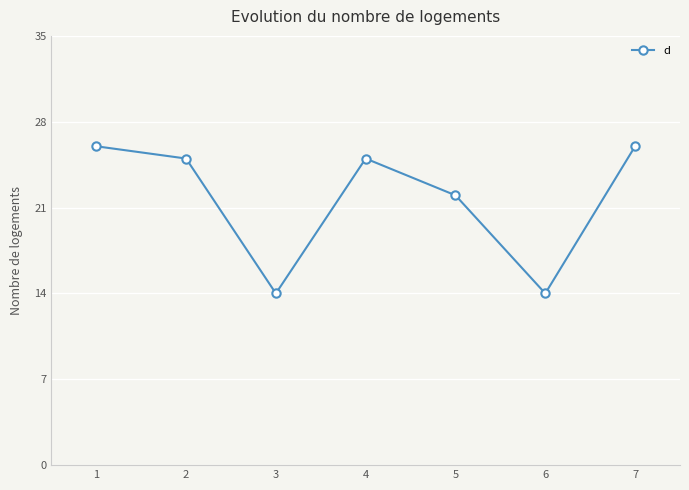

What is the maximum value shown in the chart?

26